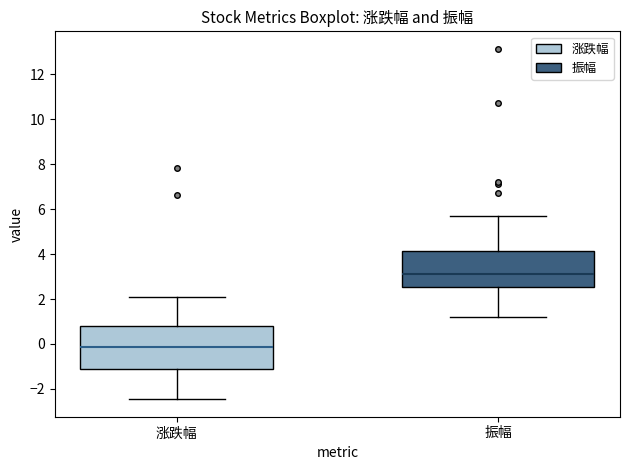

Reading left to right, transcribe this box plot: for each box, give where its median line is, the range the box spans, and where its two whiskers end, as read against the y-axis. The values are not printed on the chart, so give them approximately, as read against the axis.

涨跌幅: median -0.2, box -1.2 to 0.8, whiskers -2.4 to 2.2
振幅: median 3.2, box 2.6 to 4.2, whiskers 1.2 to 5.8